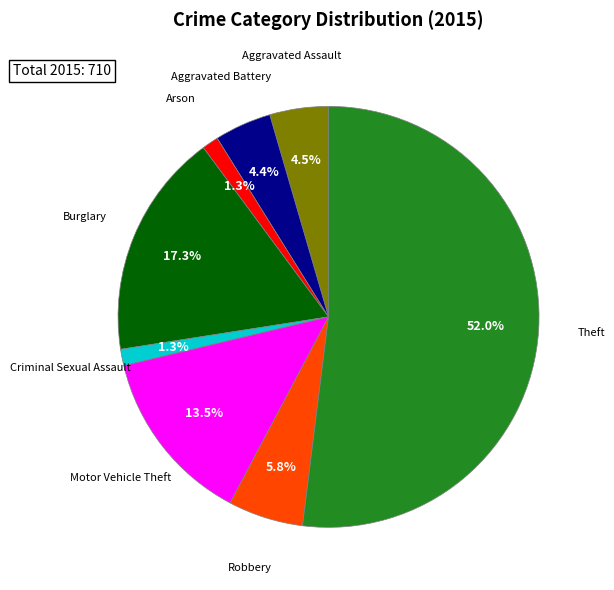

To the nearest percent, what is the average slice percentage?

12%